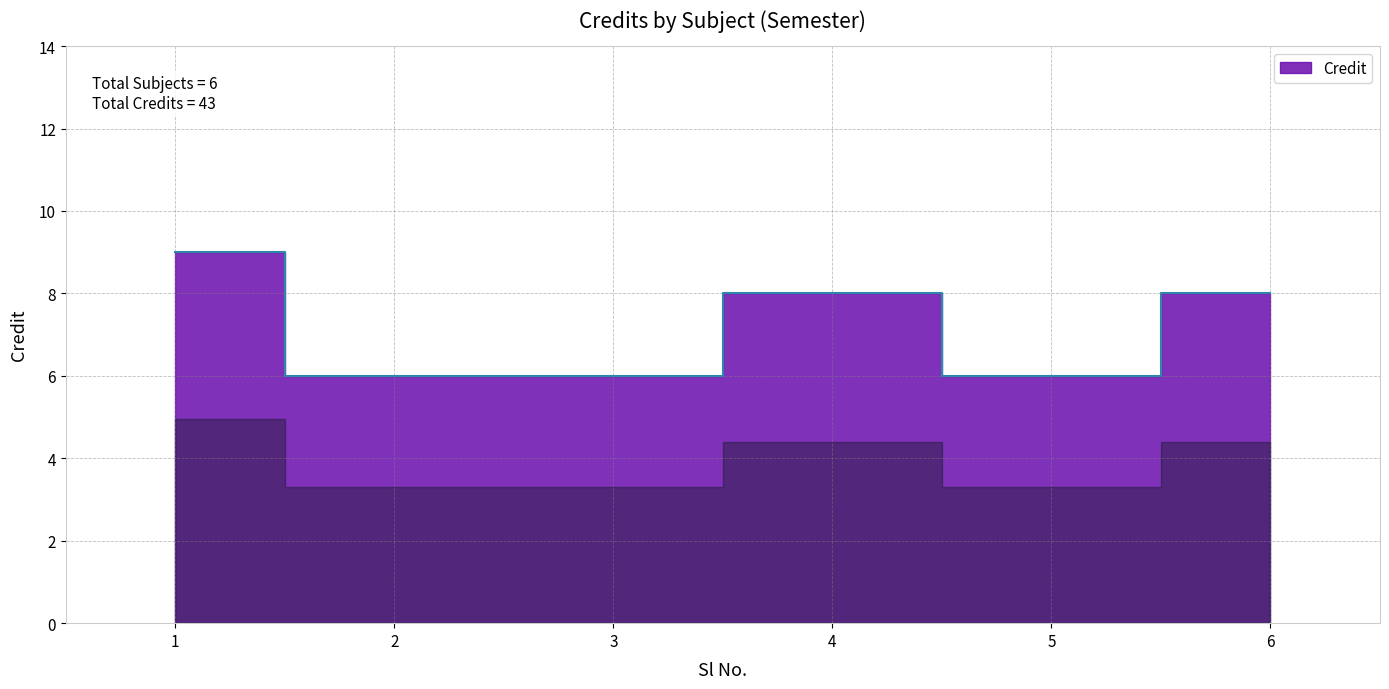

The chart shows a value of 8 at 6. True or false?

True